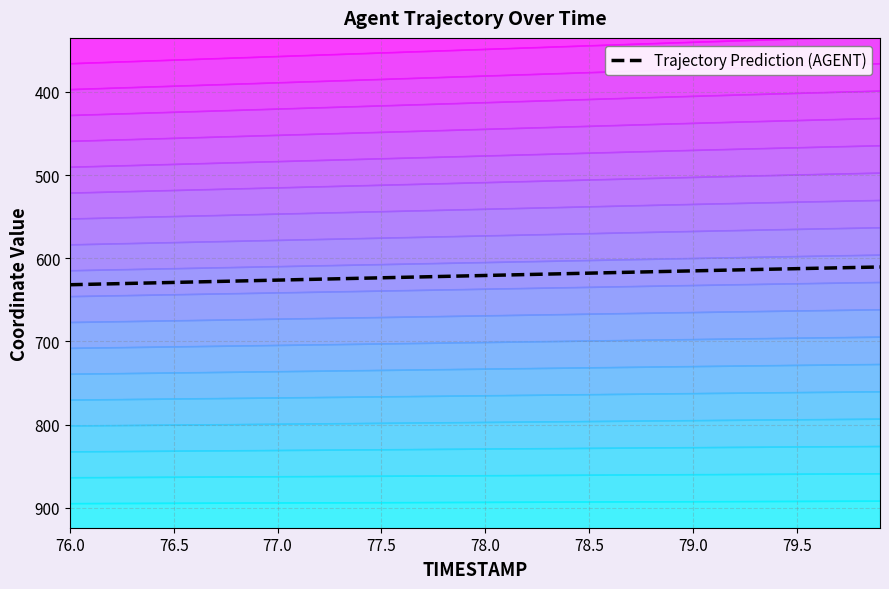

True or false: Trajectory Prediction (AGENT) and contour_19 intersect in this chart.

False